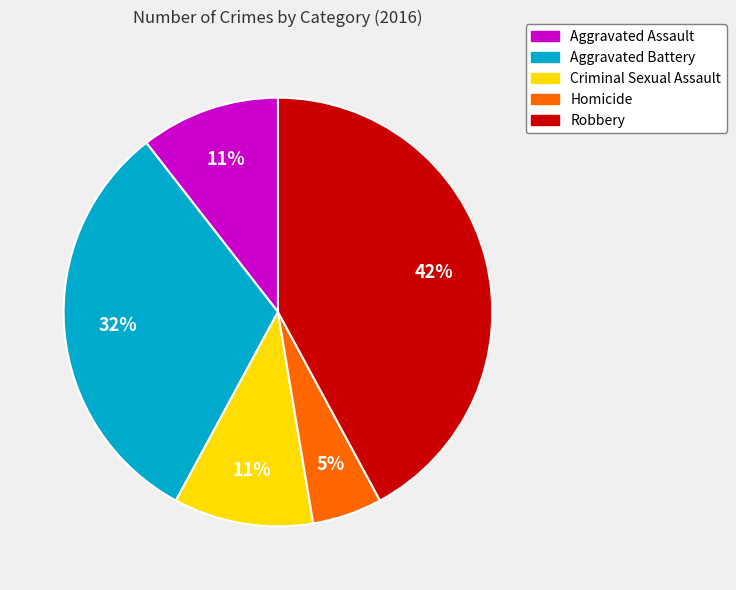

To the nearest percent, what is the average slice percentage?

20%